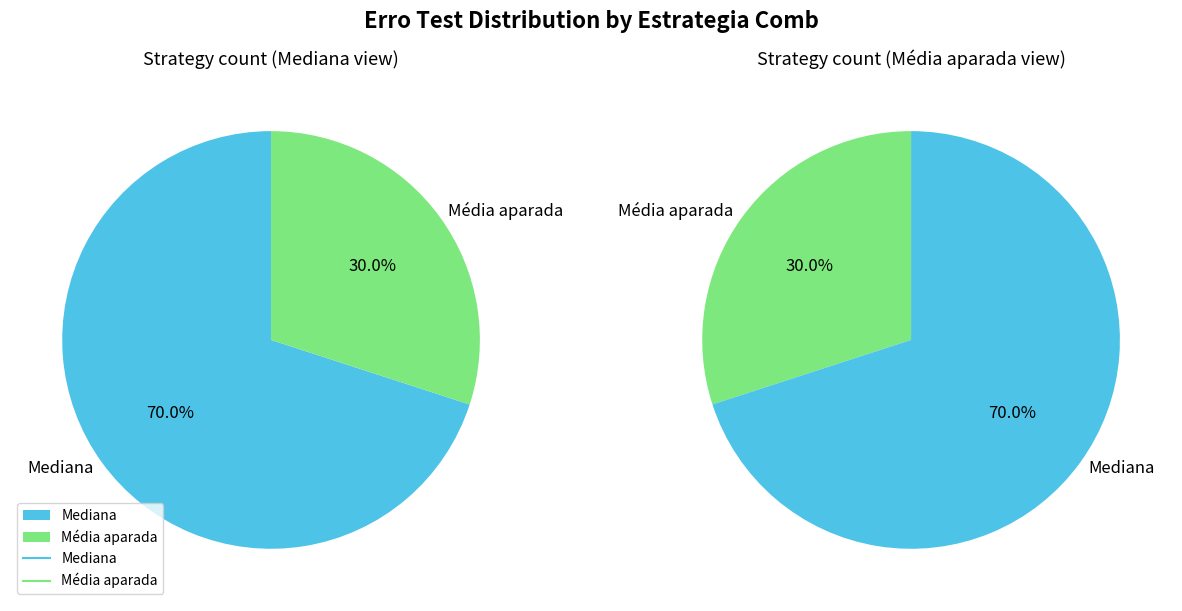

Rank the categories by value from highest to lowest.

Mediana, Média aparada